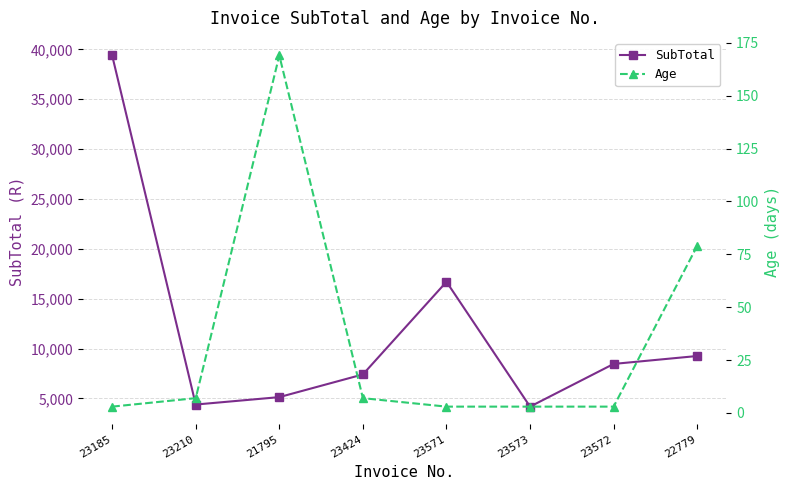

Which series has the widest spread of values?

SubTotal